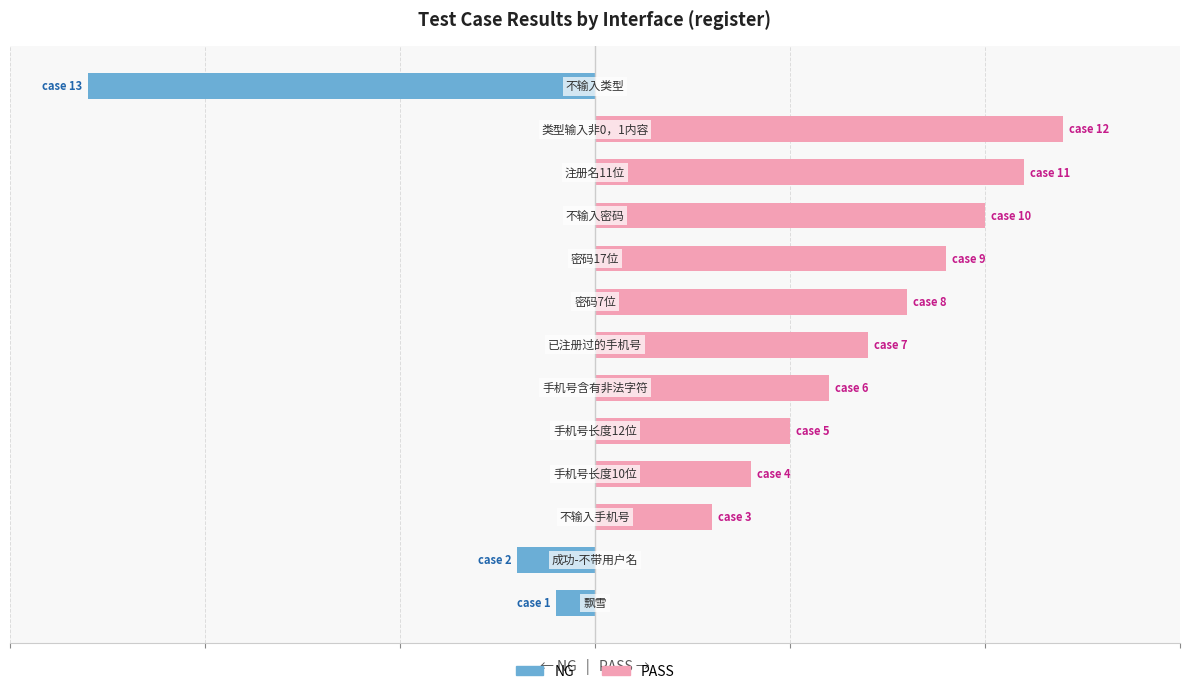

What is the difference between the maximum and second lowest values in the PASS series?

12